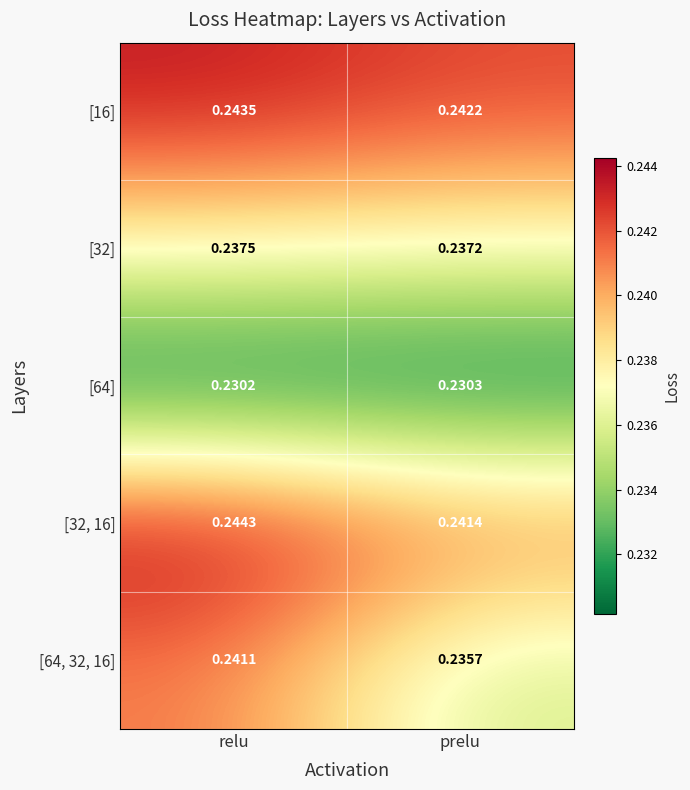

At which label does [32, 16] reach its peak?

relu